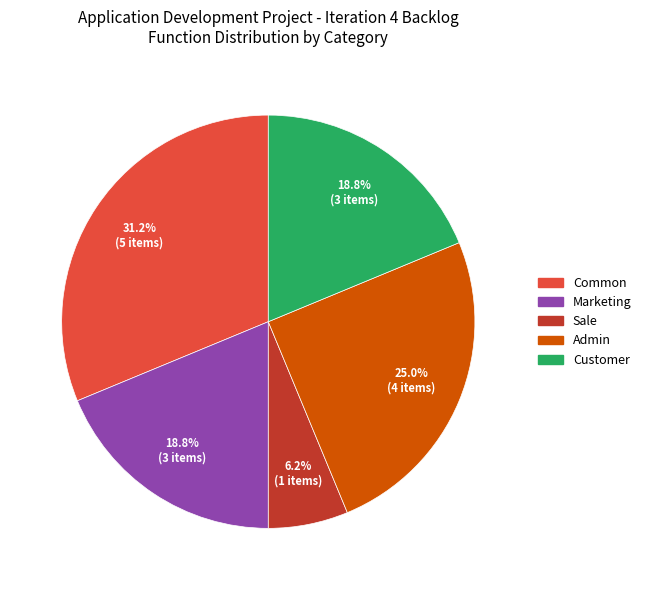

To the nearest percent, what is the difference between the largest and smallest slice percentages?

25%